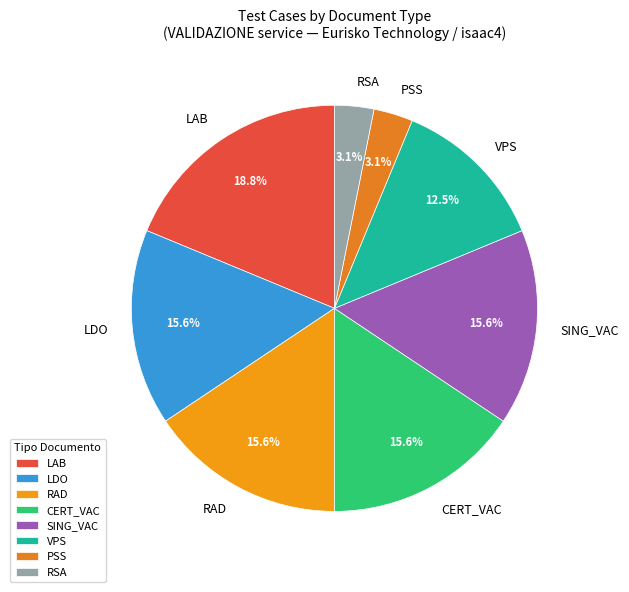

Does any single category account for the majority?

No